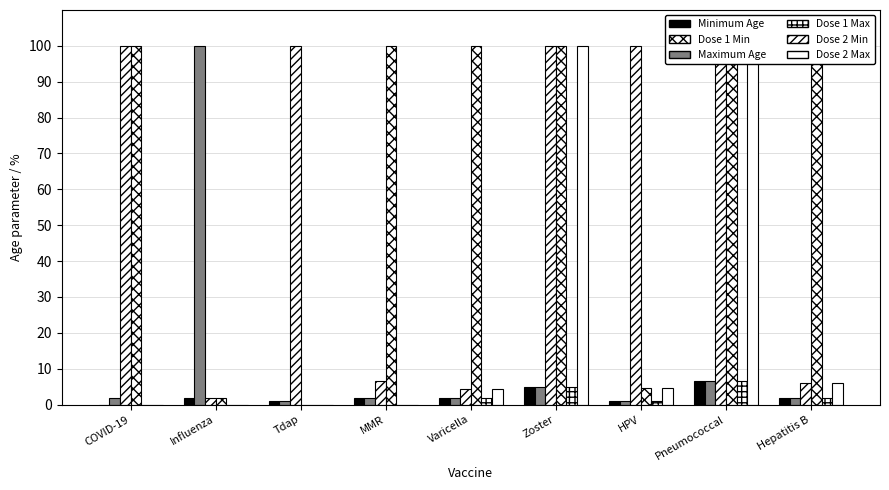

True or false: Dose 2 Max has a value of -42.2 at MMR.

False